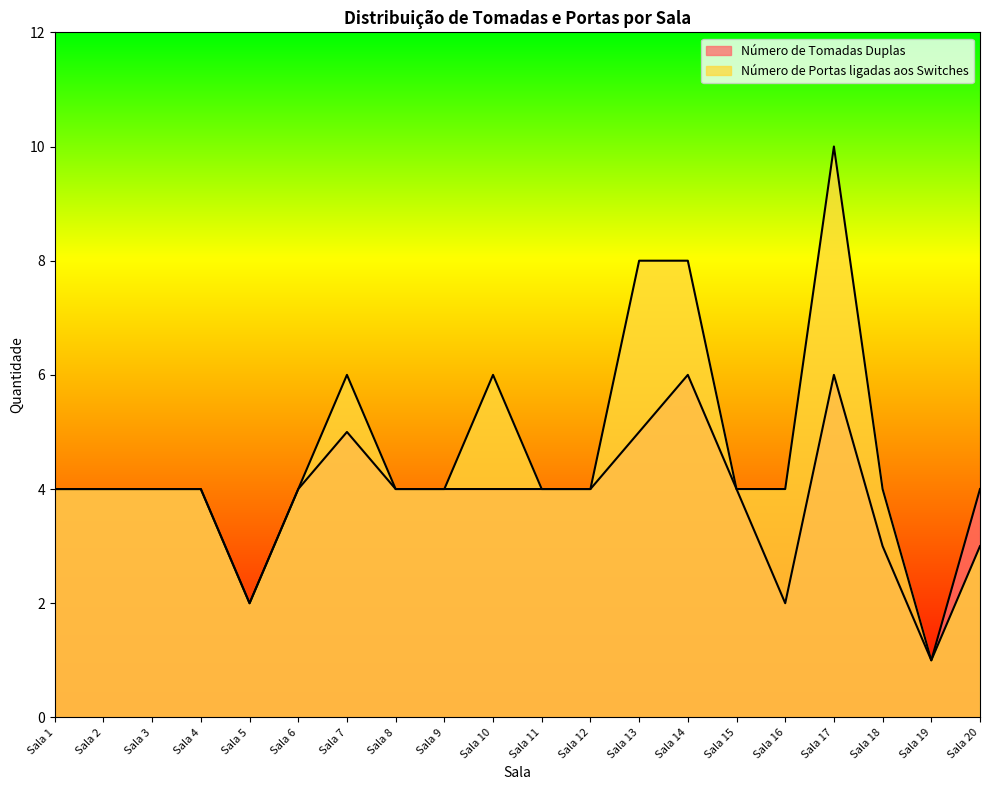

What is the sum of the Número de Portas ligadas aos Switches values at Sala 10 and Sala 20?

9